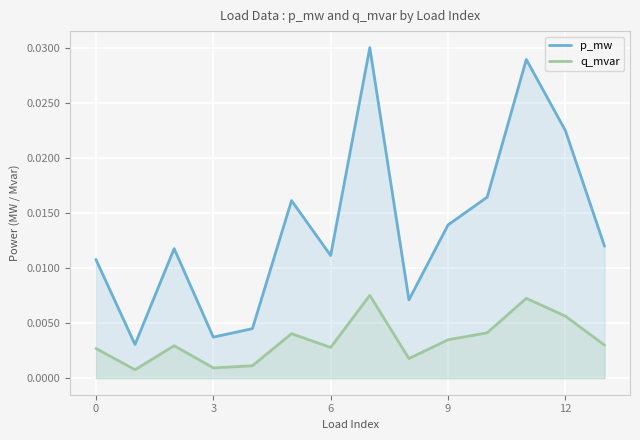

At which category is the sum across all series the highest?

7